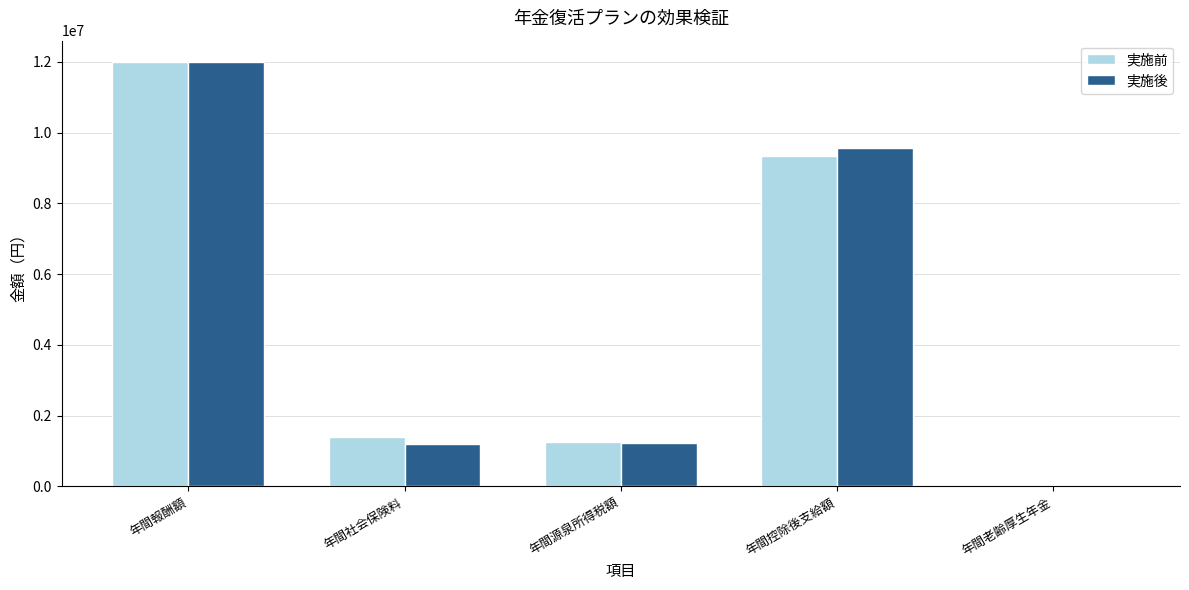

Count the number of categories in the chart.

5